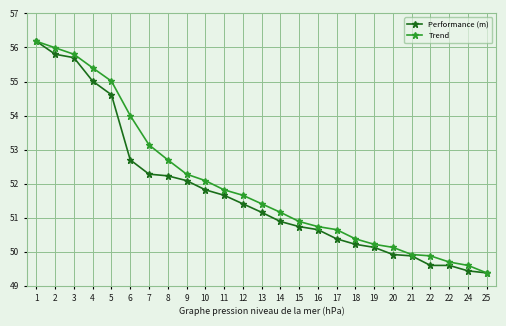

What is the highest value of the Trend series?

56.2